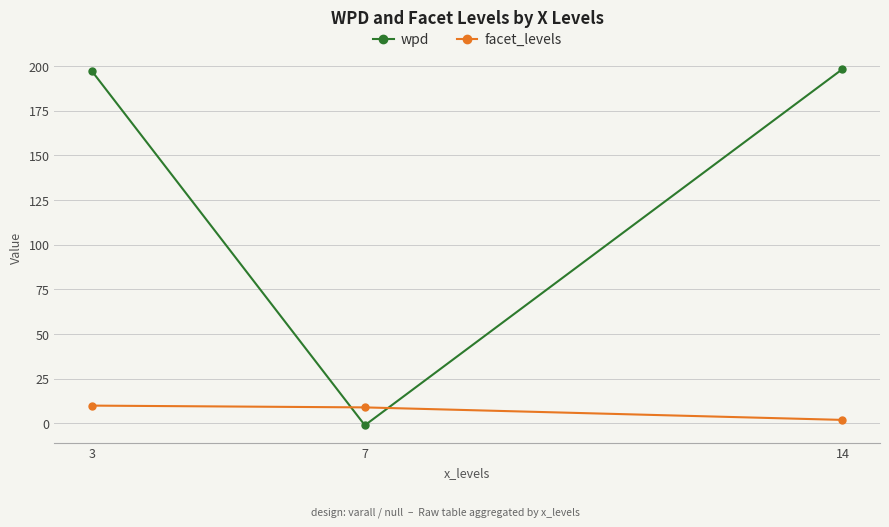

Rank the series by their maximum value, from highest to lowest.

wpd, facet_levels